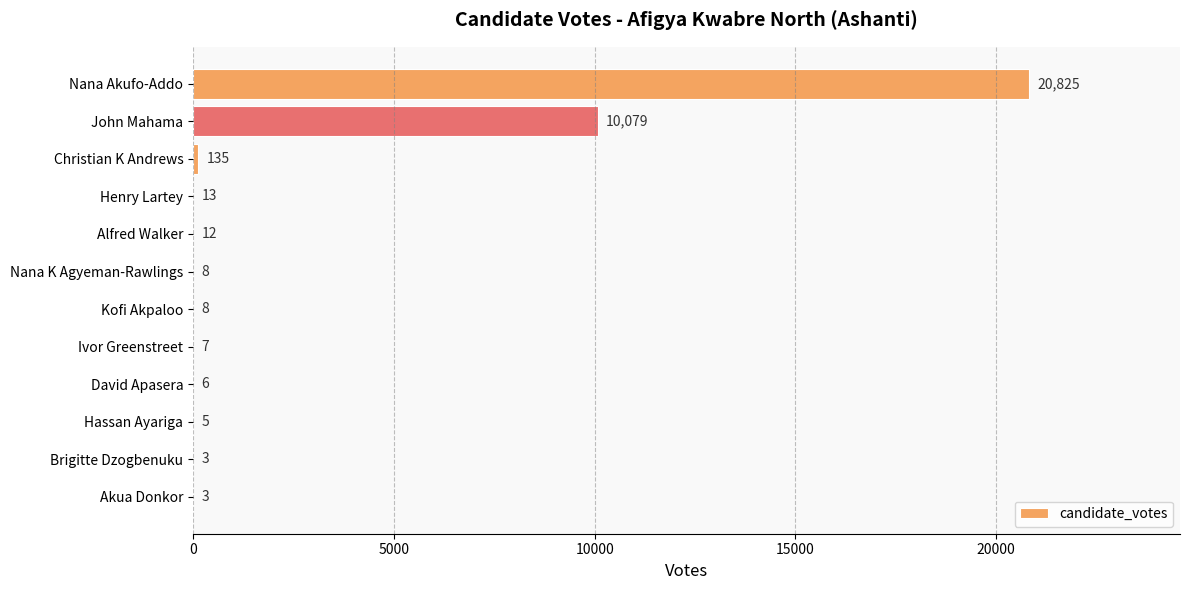

Are the bars horizontal?

Yes